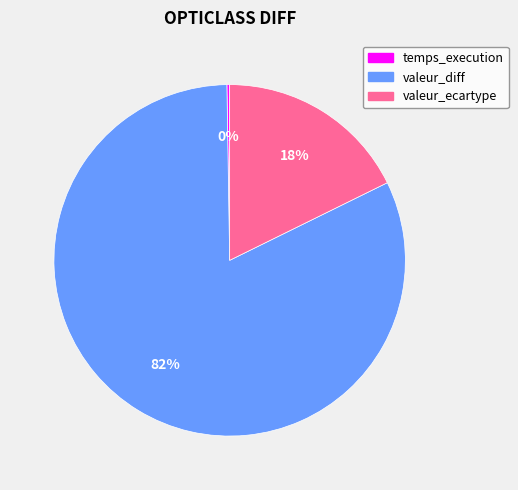

What is the ratio of the value at valeur_diff to the value at valeur_ecartype?

4.6